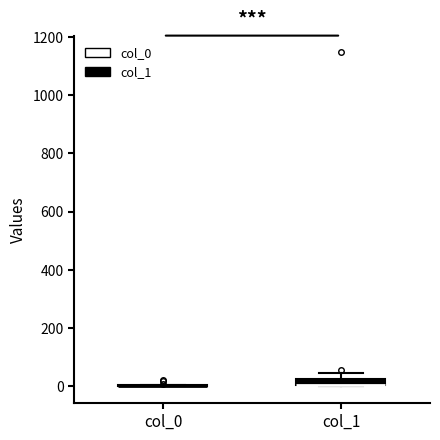

Where is the upper edge of the box for col_1 on the y-axis? The values are not printed on the chart, so give them approximately, as read against the axis.

20